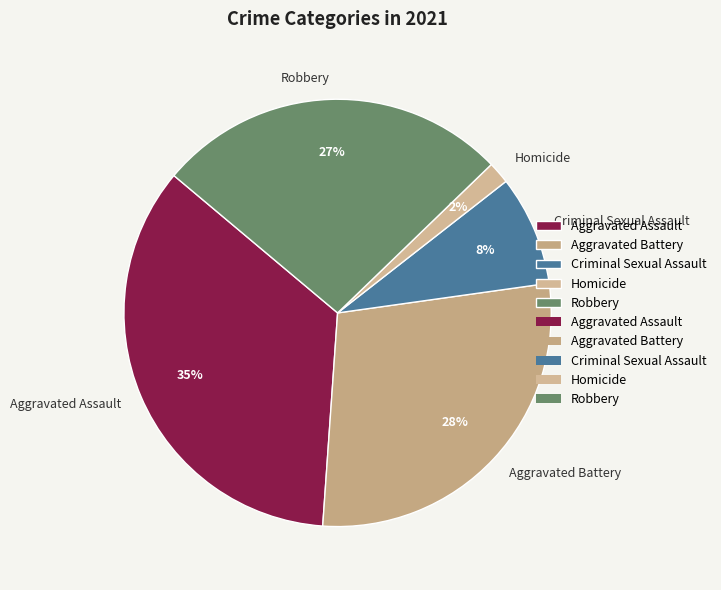

To the nearest percent, what is the difference between the largest and smallest slice percentages?

33%